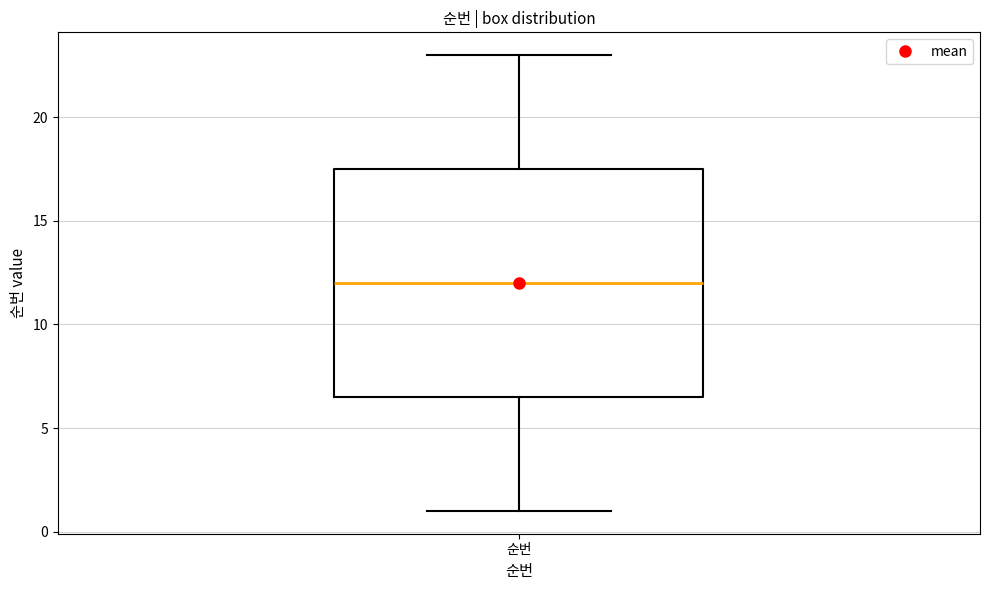

Transcribe this box plot: give where the median line is, the range the box spans, and where the two whiskers end, as read against the y-axis. The values are not printed on the chart, so give them approximately, as read against the axis.

median 12.0, box 6.5 to 17.5, whiskers 1.0 to 23.0